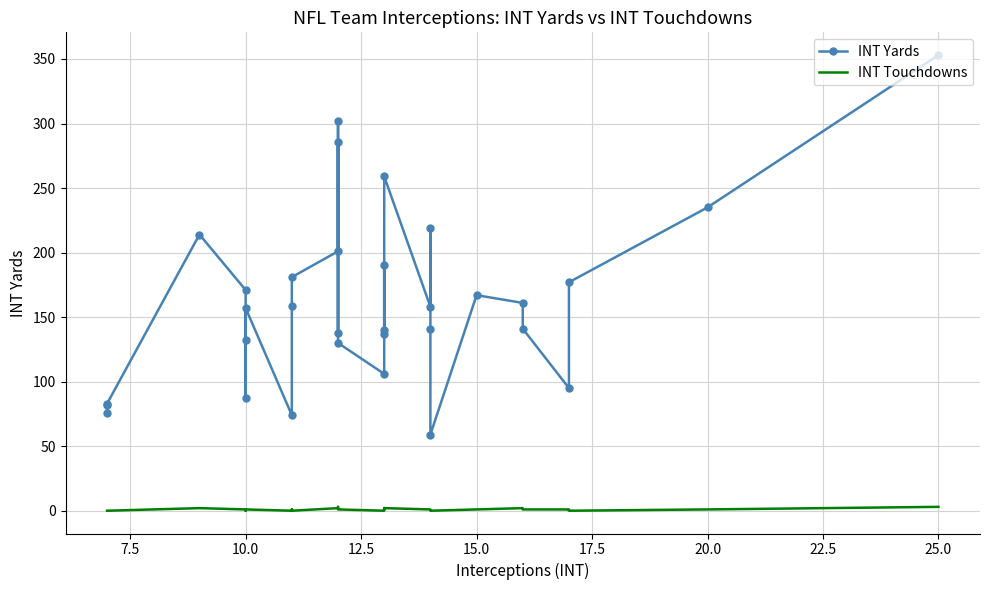

What is the maximum value for INT Touchdowns?

3